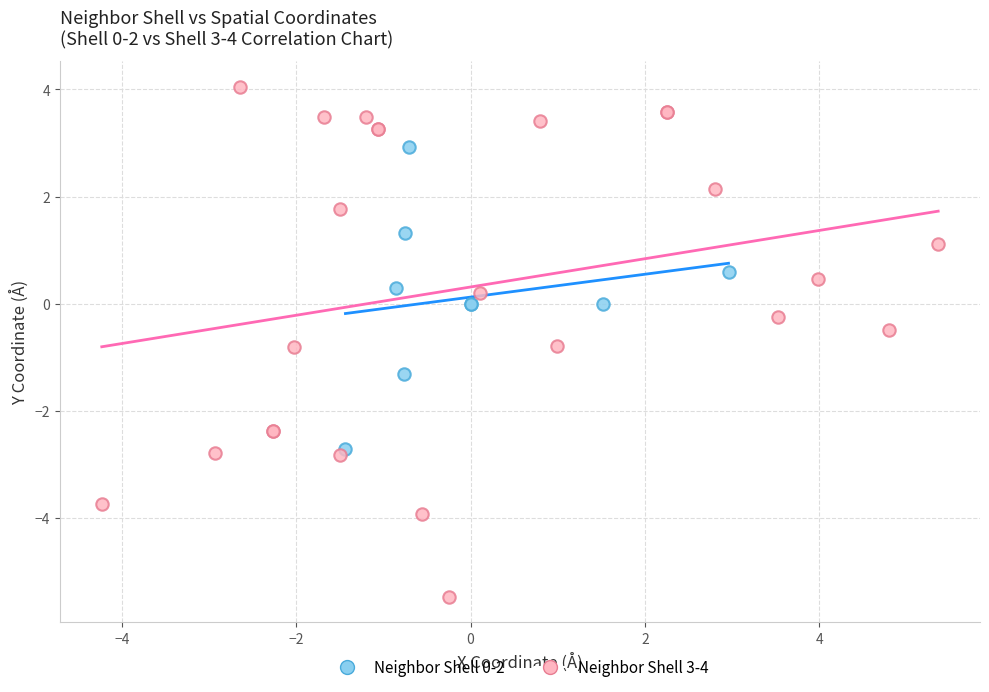

Which series reaches the minimum Y coordinate?

Neighbor Shell 3-4